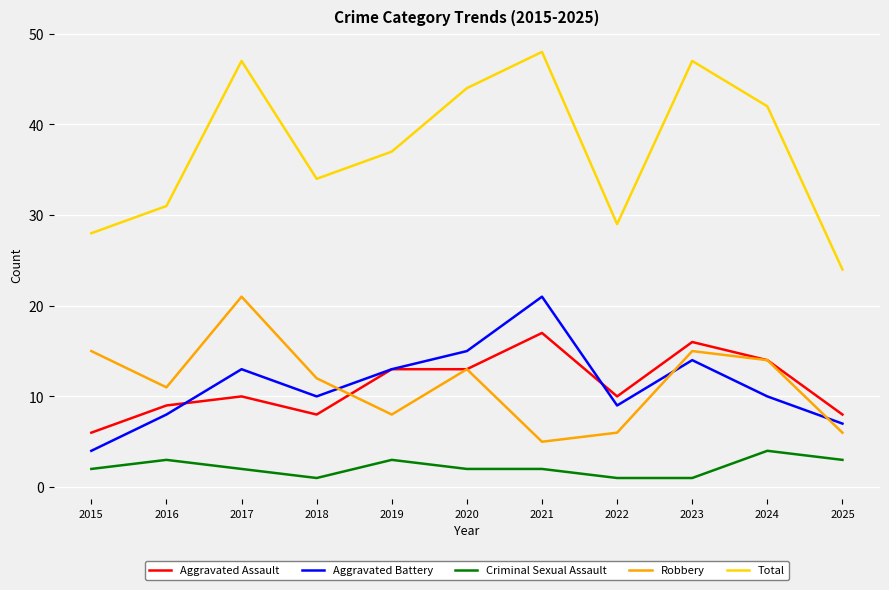

True or false: Criminal Sexual Assault and Aggravated Battery intersect in this chart.

False